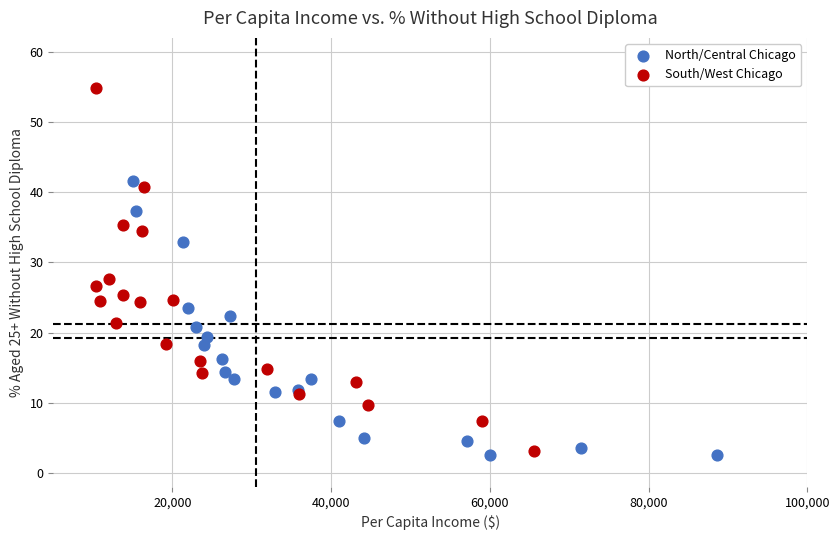

Which series reaches the maximum Y coordinate?

South/West Chicago